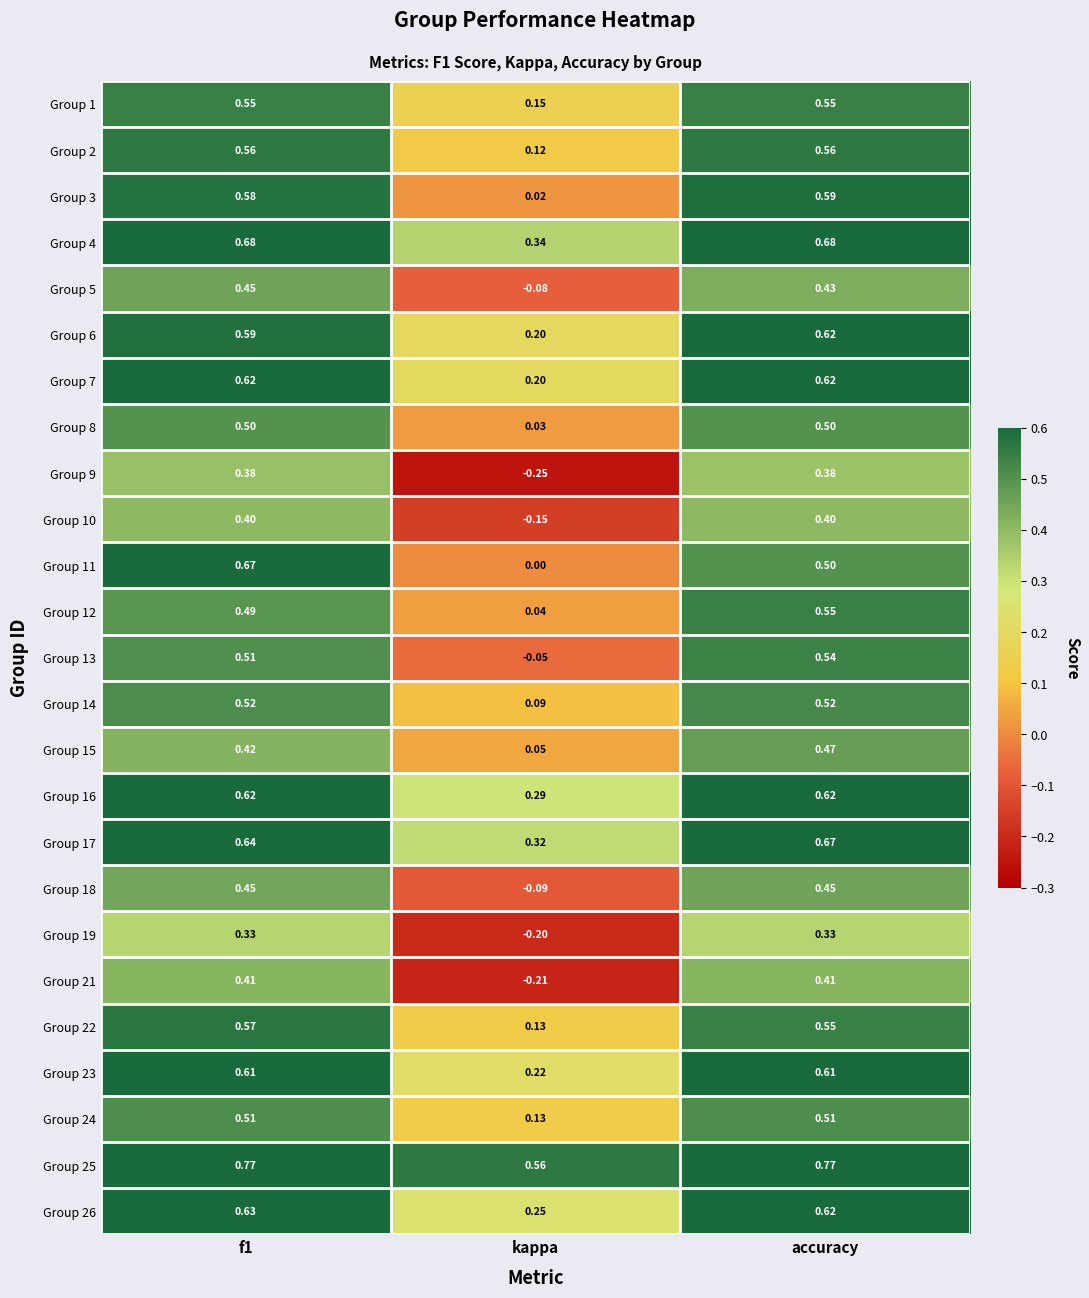

At which label does Group 12 reach its peak?

accuracy